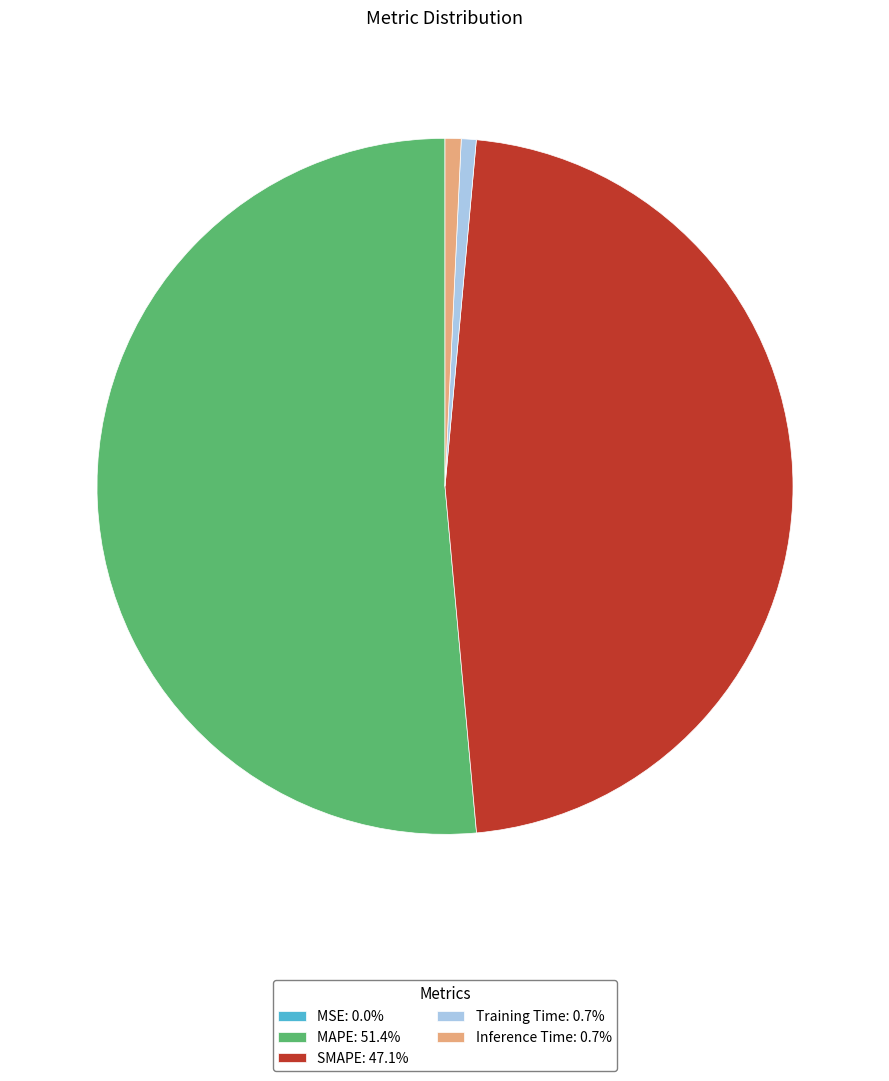

What is the majority slice?

MAPE